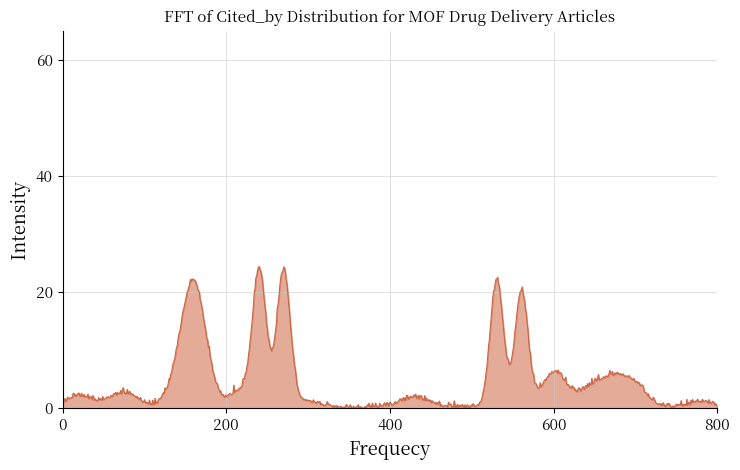

What is the greatest value displayed?

24.4